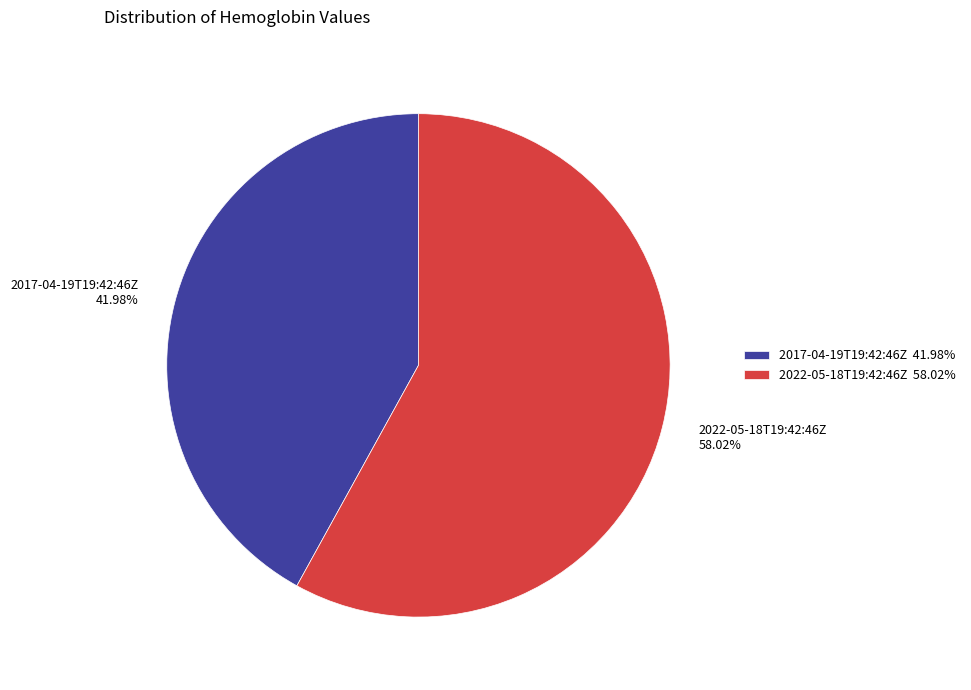

To the nearest percent, what is the difference between the 2022-05-18T19:42:46Z and 2017-04-19T19:42:46Z slice percentages?

16%